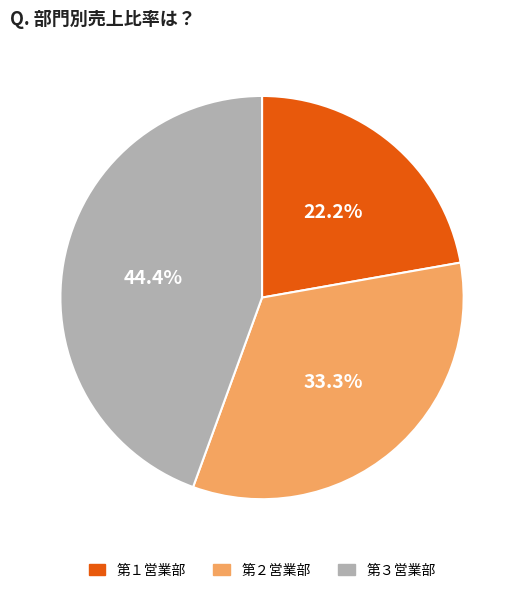

Which slice is the largest?

第３営業部